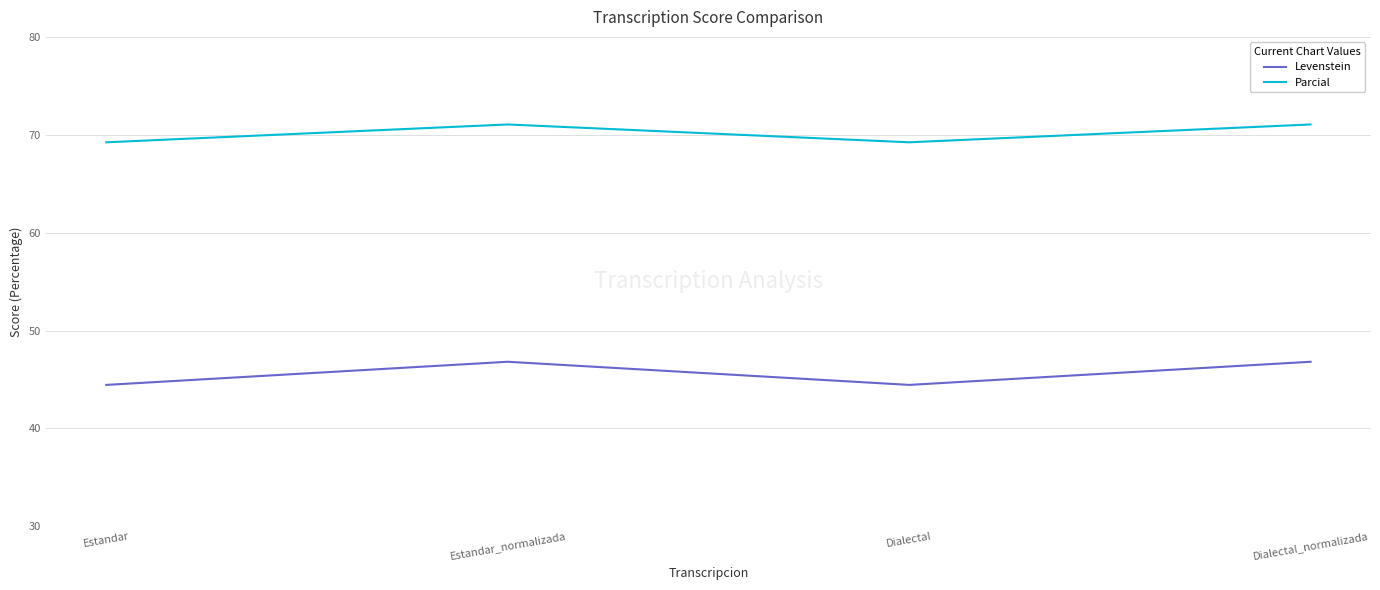

Is the value of Levenstein at Estandar greater than the value of Parcial at Estandar_normalizada?

No